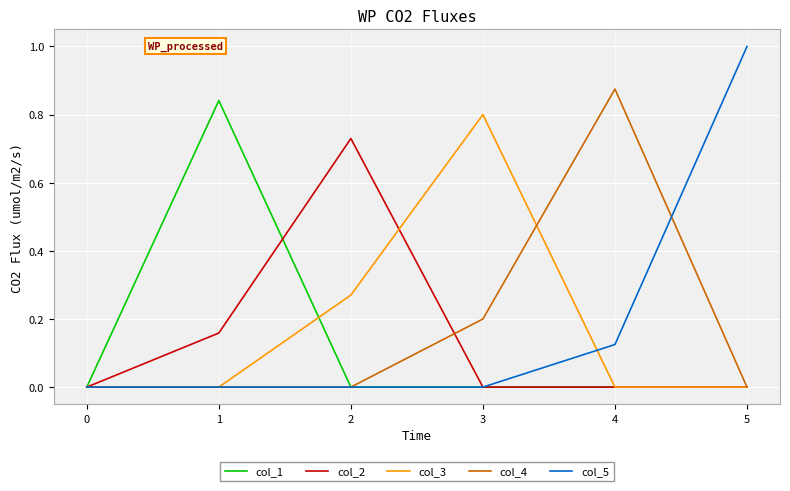

Which label corresponds to the largest value in the chart?

5